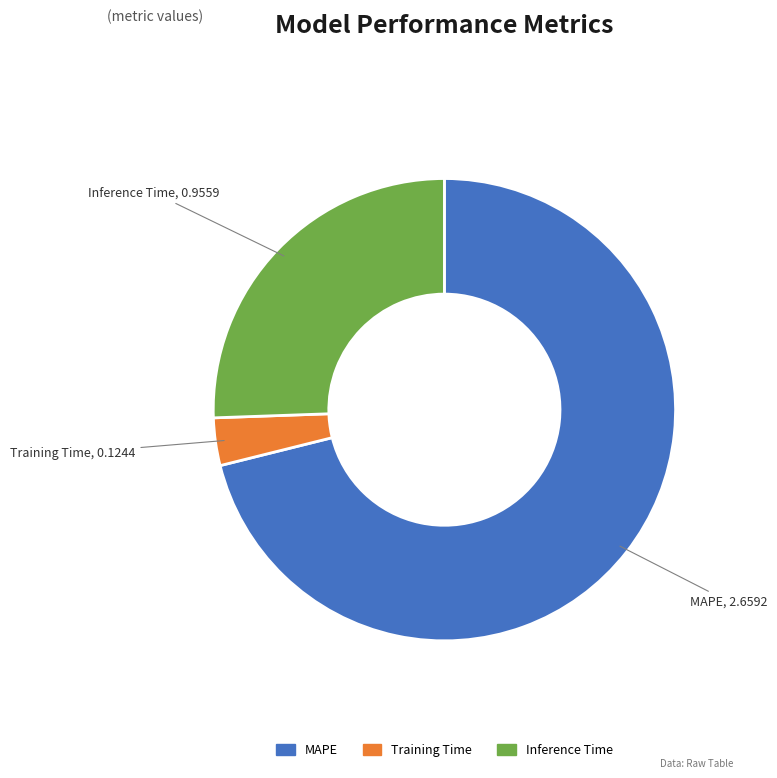

How many slices are in this pie chart?

3